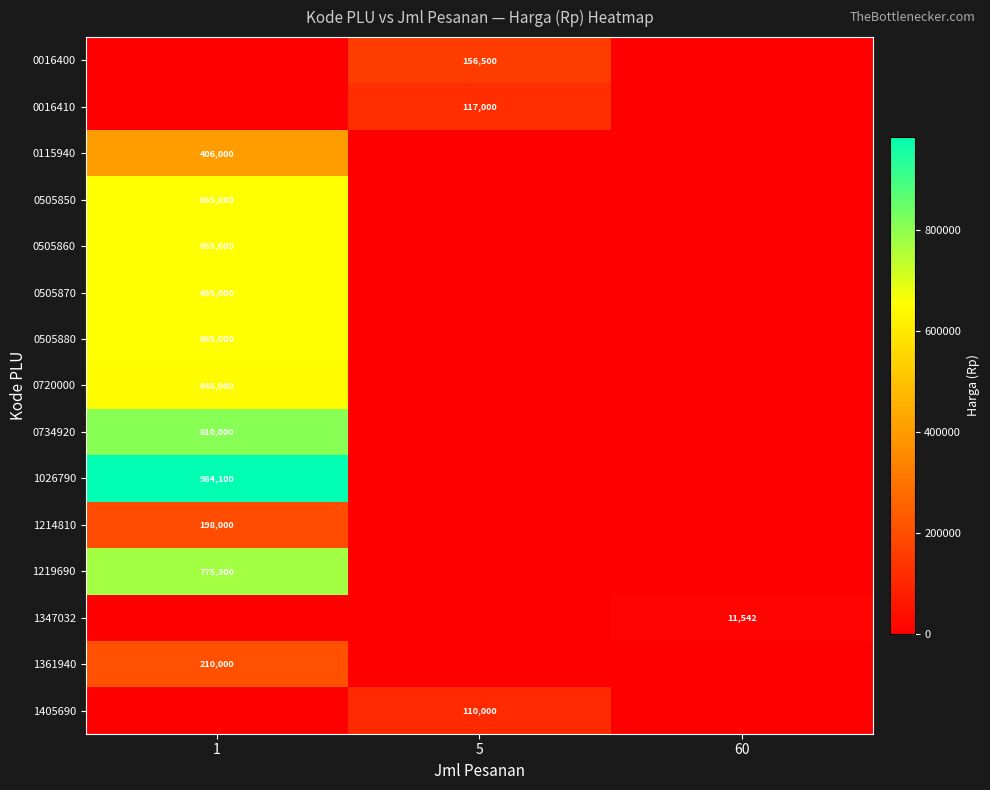

Is it true that 0016400 equals 156500 at 5?

True